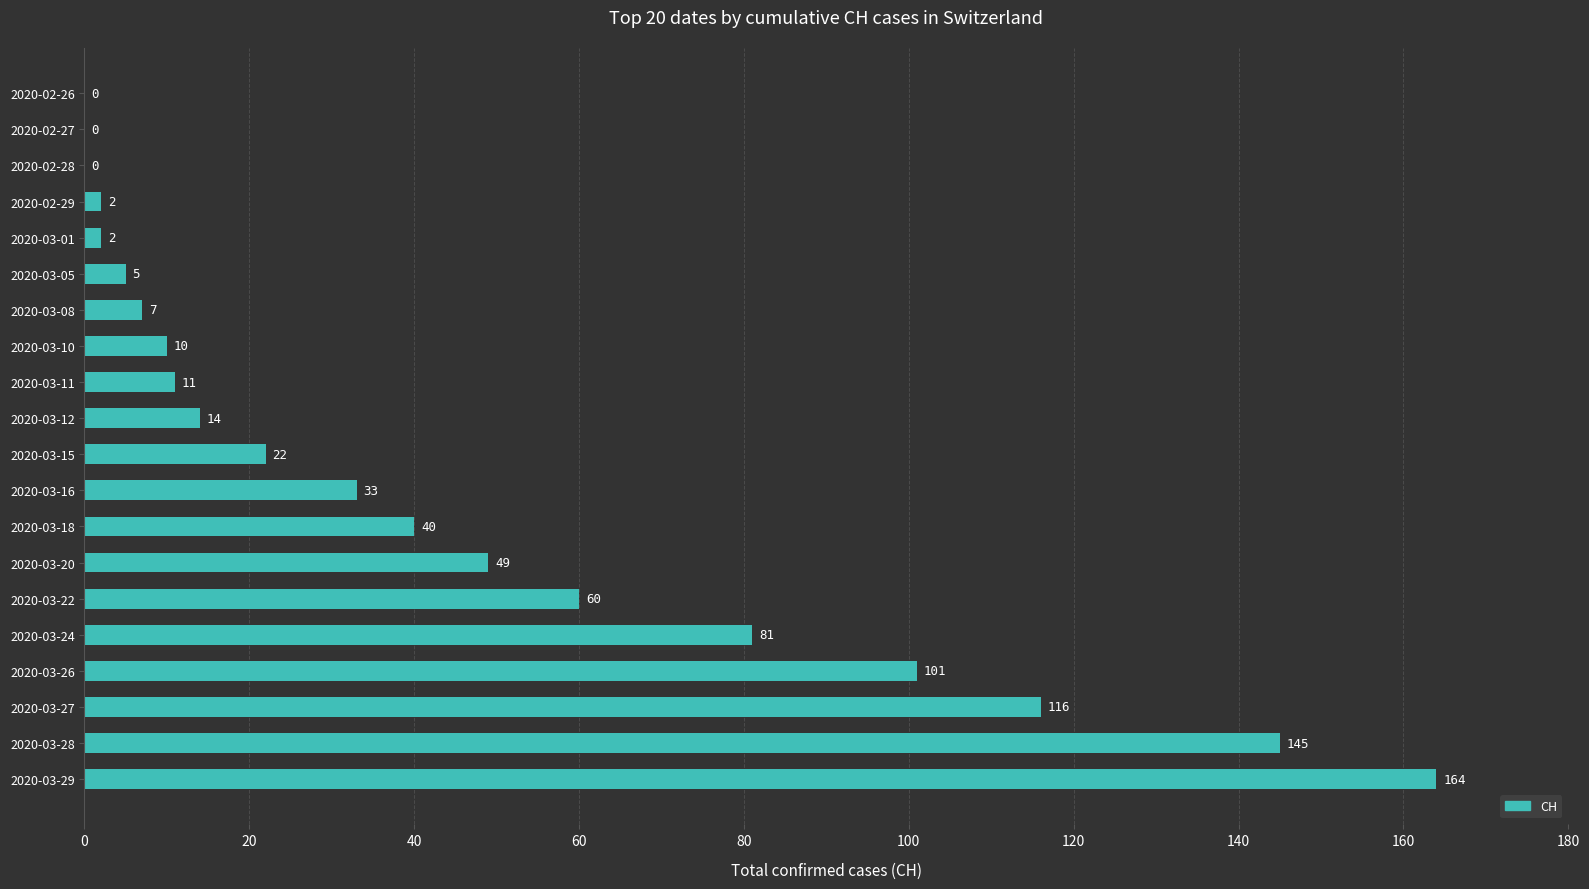

Reading bottom to top, what are all the values shown in this chart?

2020-03-29=164	2020-03-28=145	2020-03-27=116	2020-03-26=101	2020-03-24=81	2020-03-22=60	2020-03-20=49	2020-03-18=40	2020-03-16=33	2020-03-15=22	2020-03-12=14	2020-03-11=11	2020-03-10=10	2020-03-08=7	2020-03-05=5	2020-03-01=2	2020-02-29=2	2020-02-28=0	2020-02-27=0	2020-02-26=0